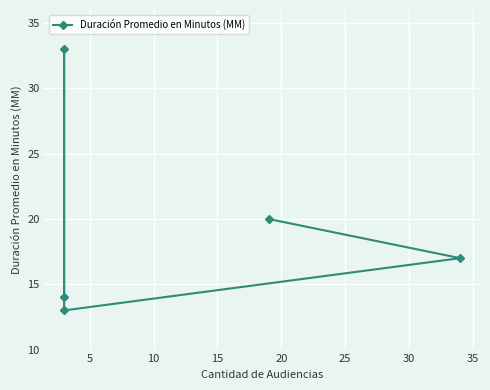

What is the change in value from 5 to 15?

-16